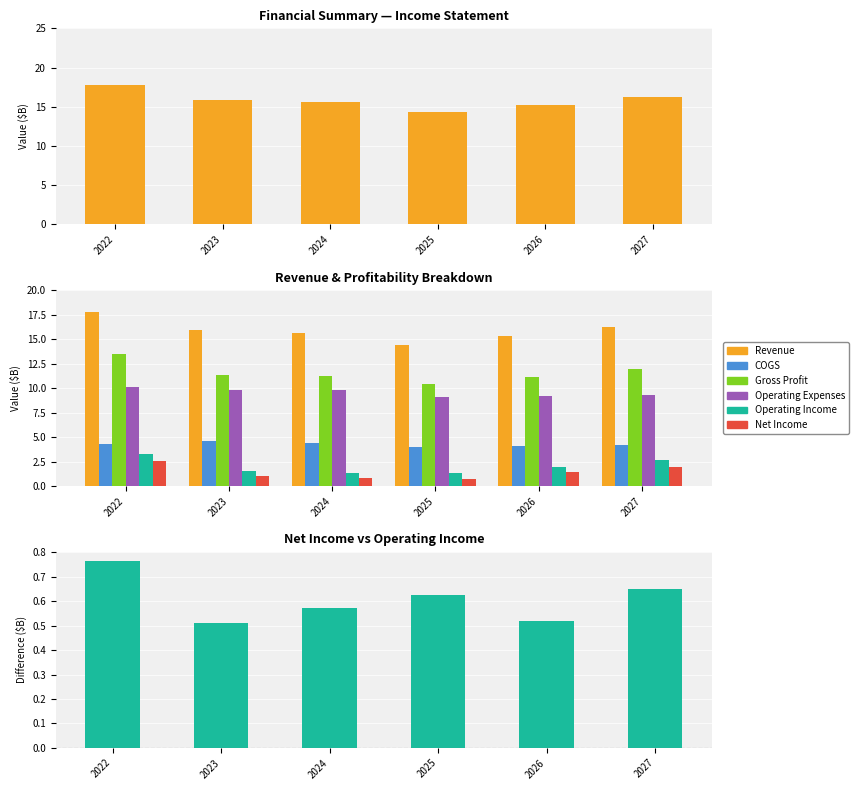

How many series are shown in this chart?

6